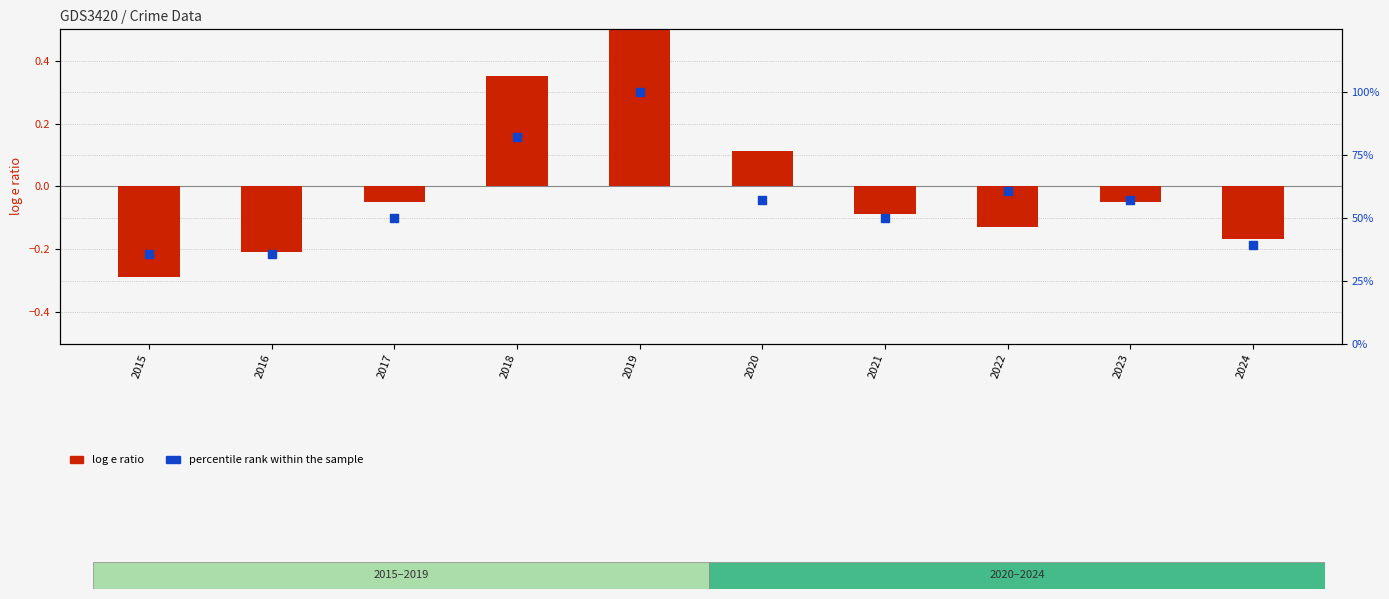

At which category is the sum across all series the highest?

2019